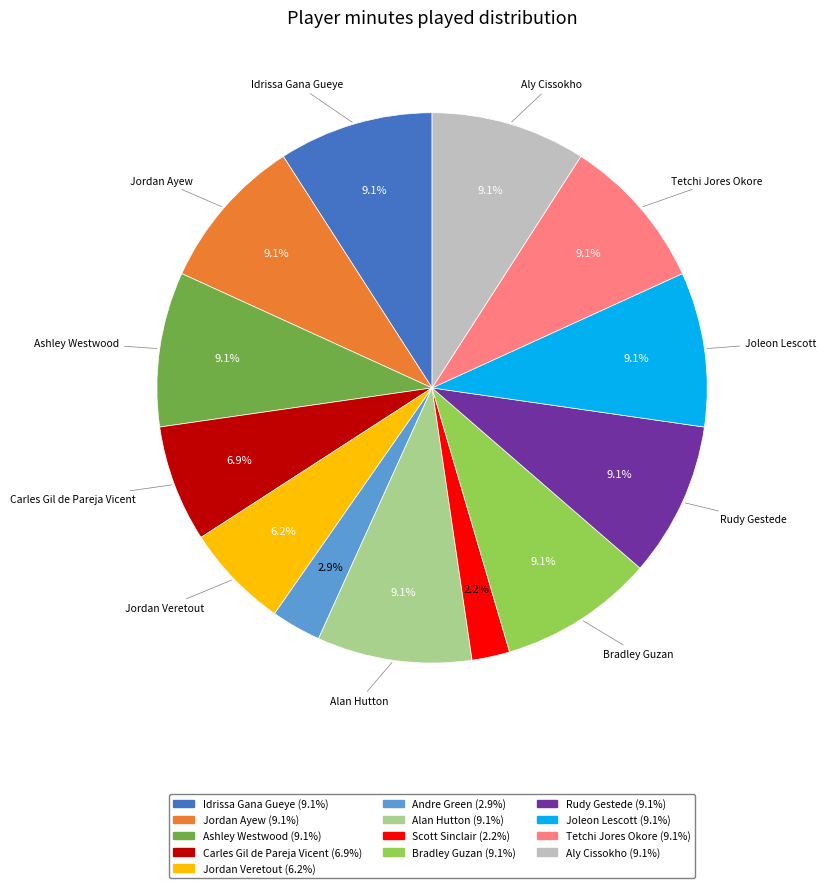

How many segments does this pie chart have?

13